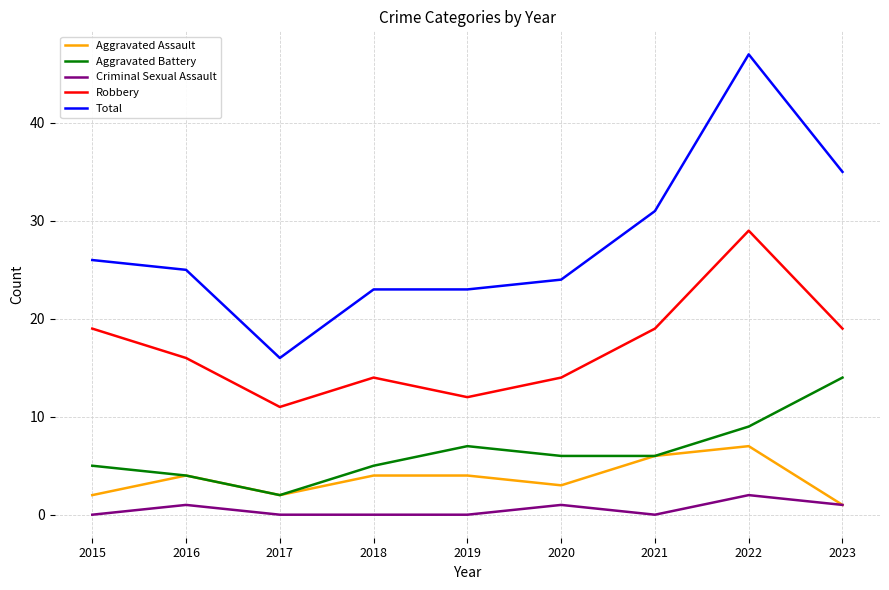

At which label does Total first exceed 25?

2015